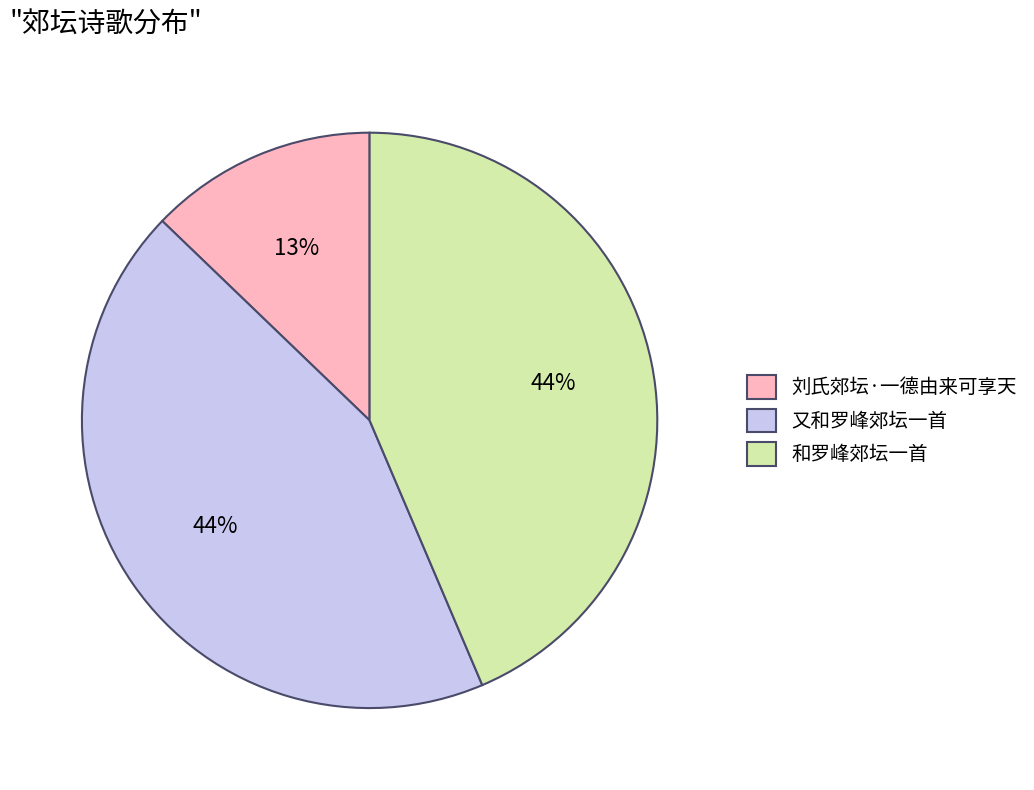

Does any single category account for the majority?

No